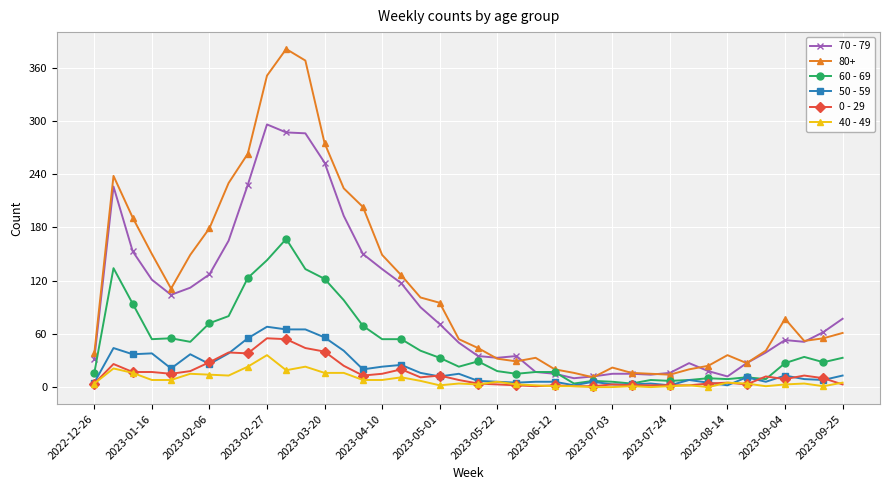

Which series has the largest total across all categories?

80+